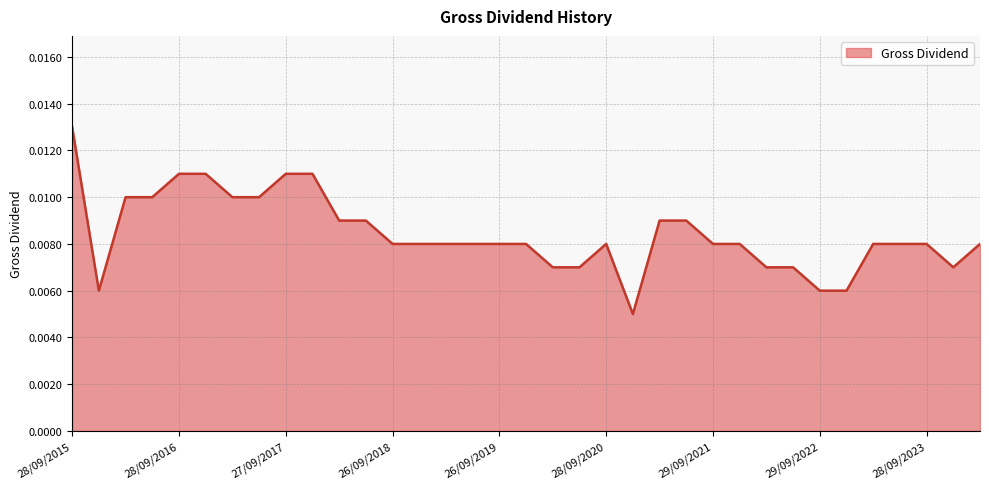

How many series are shown in this chart?

1